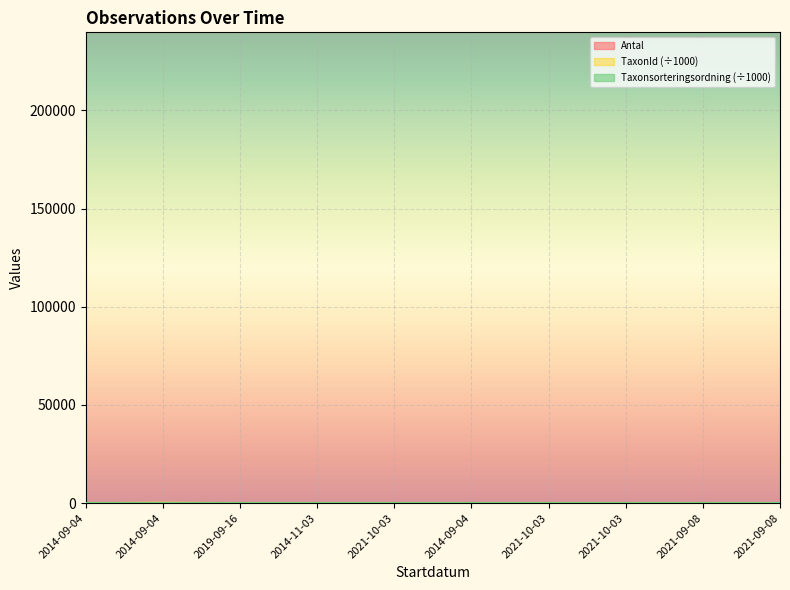

How many intersections are there between TaxonId and Taxonsorteringsordning?

2